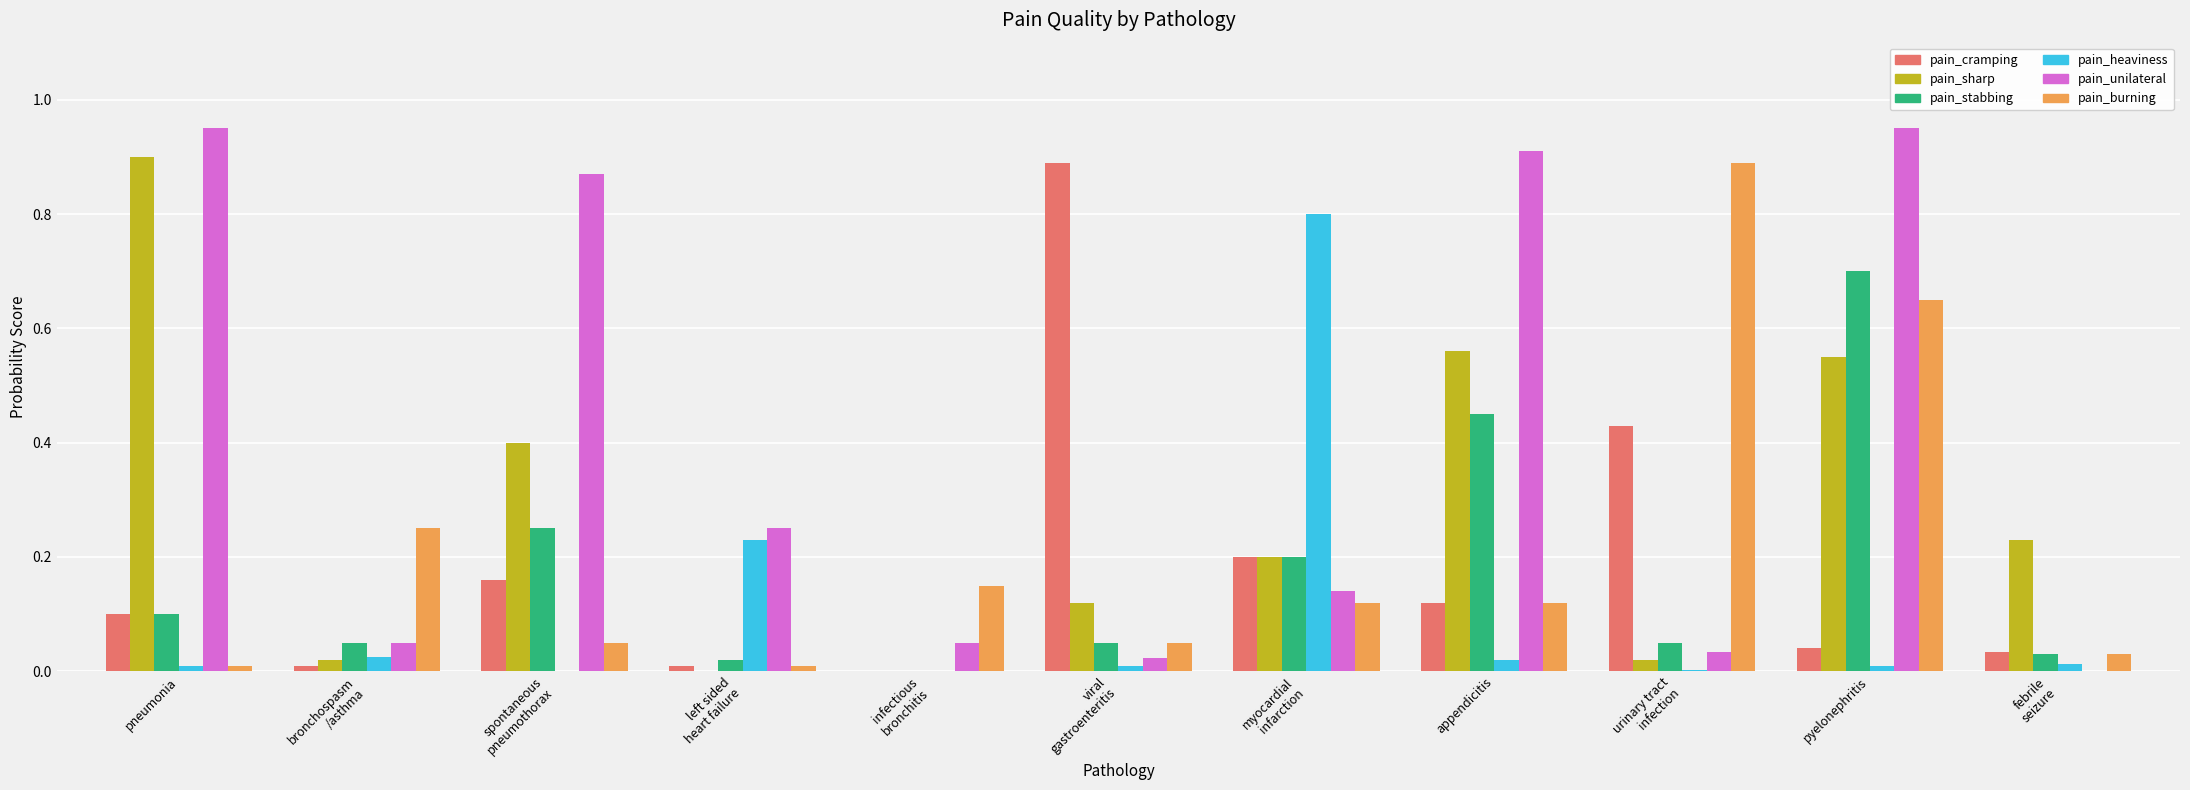

What are all the series names shown in the legend?

pain_cramping, pain_sharp, pain_stabbing, pain_heaviness, pain_unilateral, pain_burning